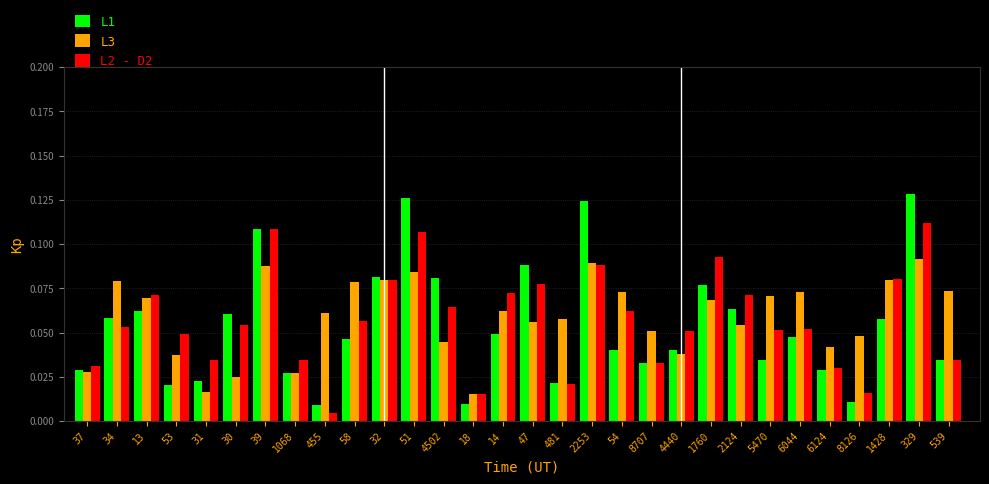

The L2 - D2 series shows 0.1 at 53. True or false?

False